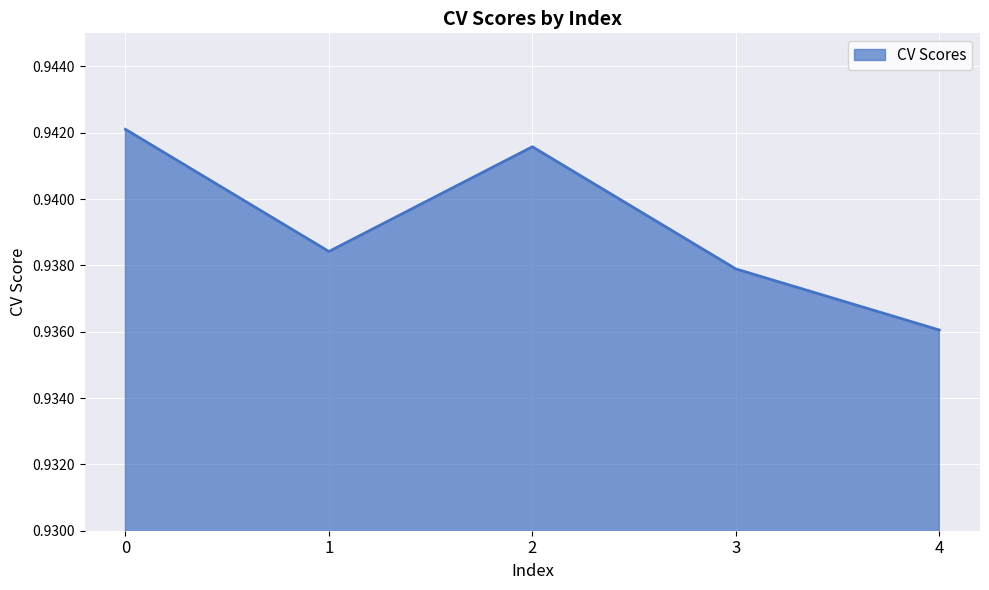

Which category has the lowest value across all series?

4